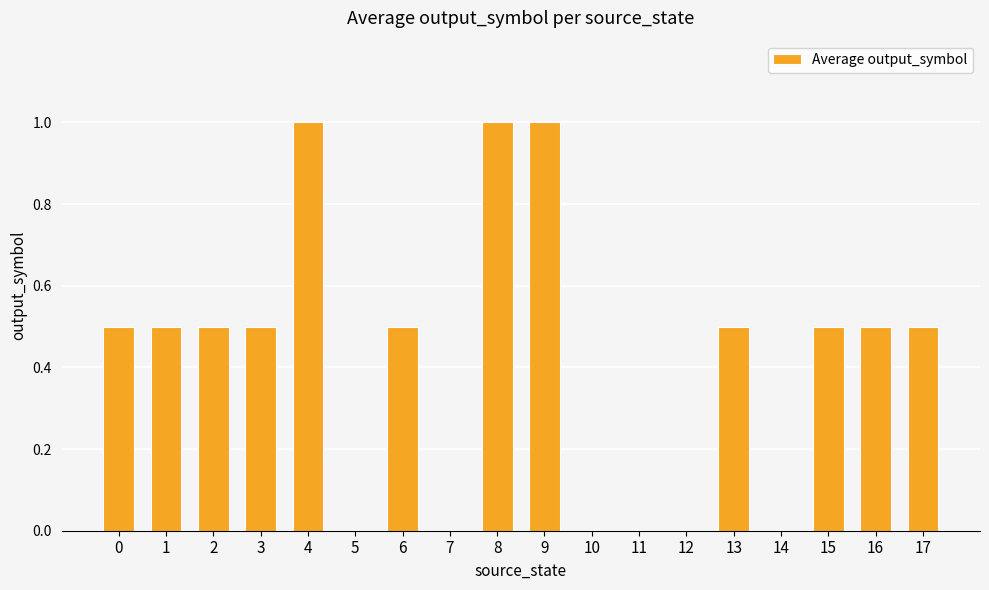

What is the maximum value shown in the chart?

1.0